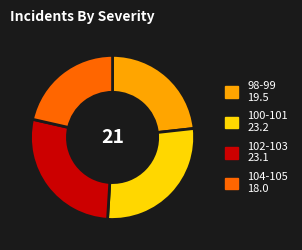

Does any single category account for the majority?

No